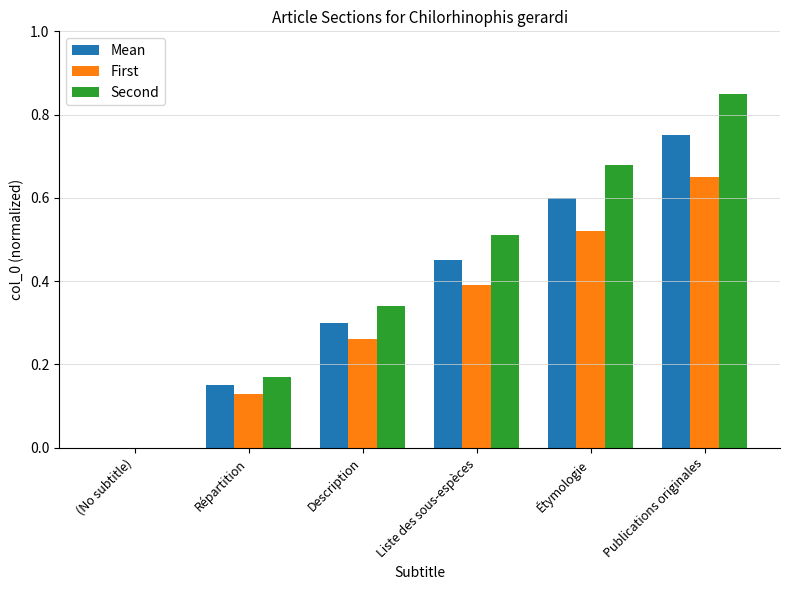

What is the sum of all Second values?

2.6